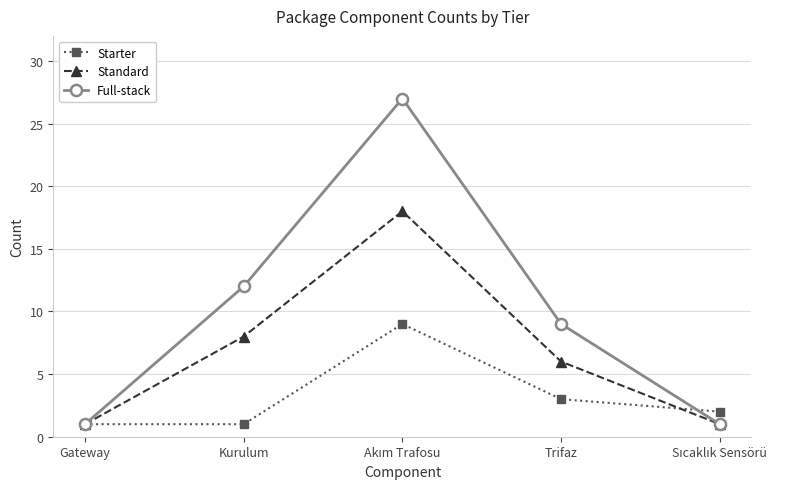

What is the total value across all series at Kurulum?

21